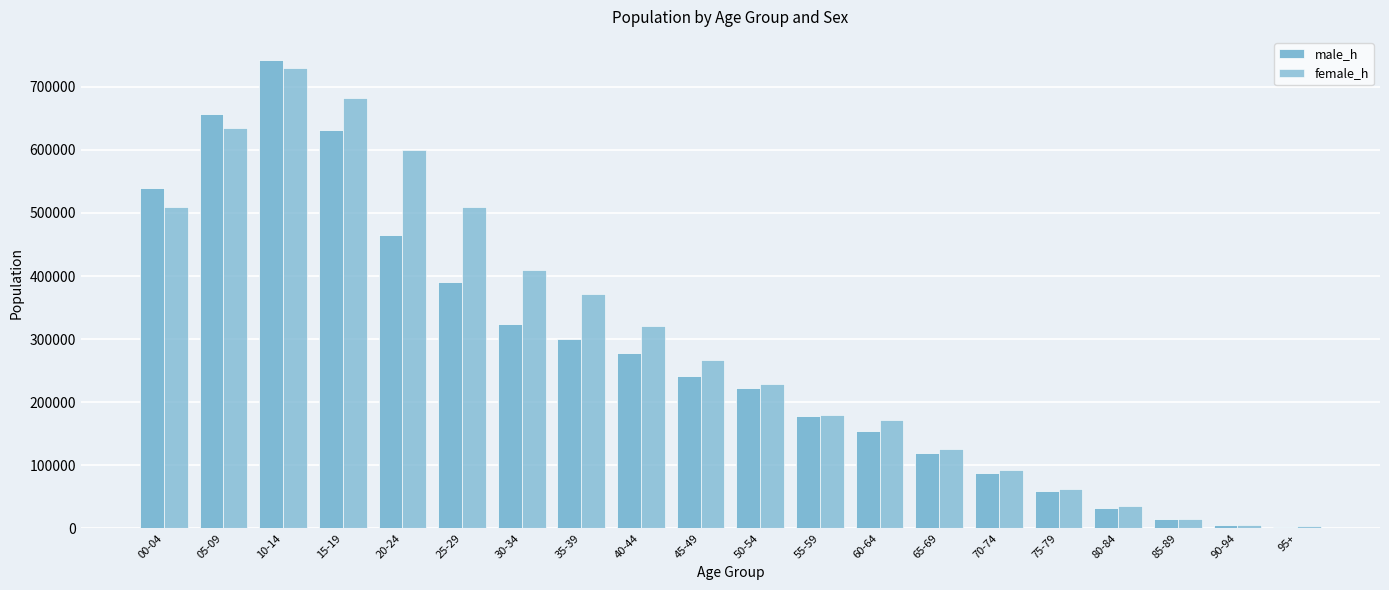

What is the difference between the maximum and minimum values in the male_h series?

740756